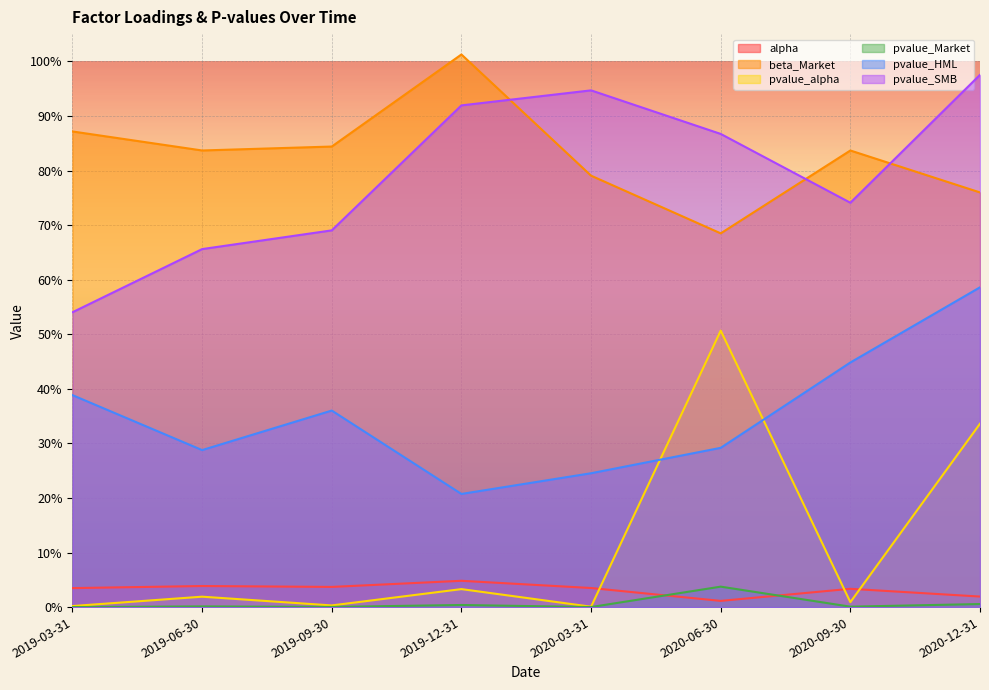

What is the value of the pvalue_SMB point at the 8th from the left?

1.0